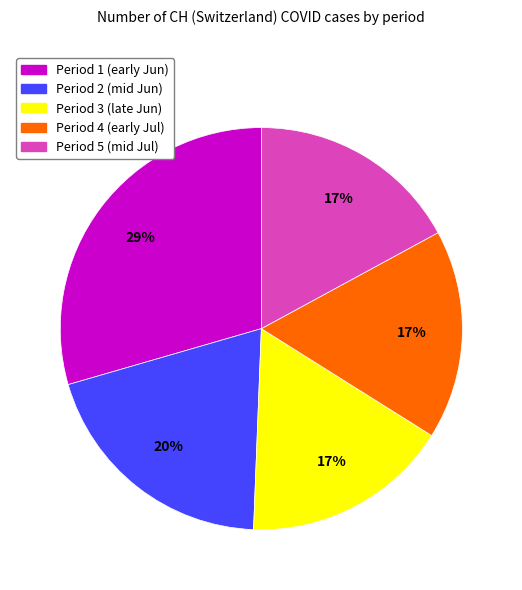

Which slice is the largest?

Period 1 (early Jun)